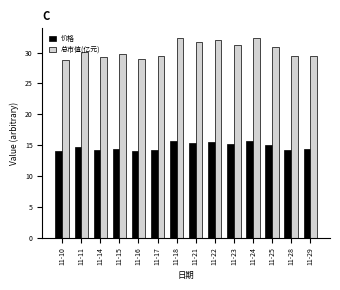

What is the lowest value of the 价格 series?

14.0